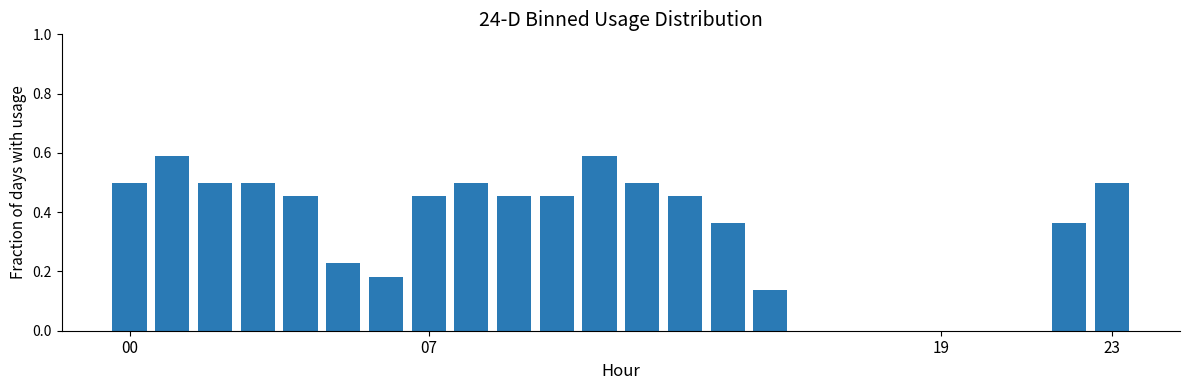

What is the greatest value displayed?

0.6